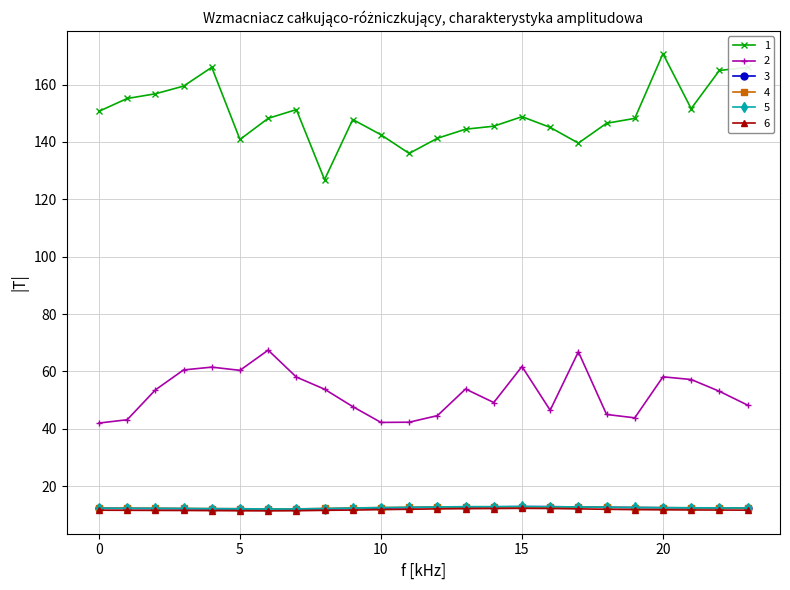

What is the maximum value shown in the chart?

170.7